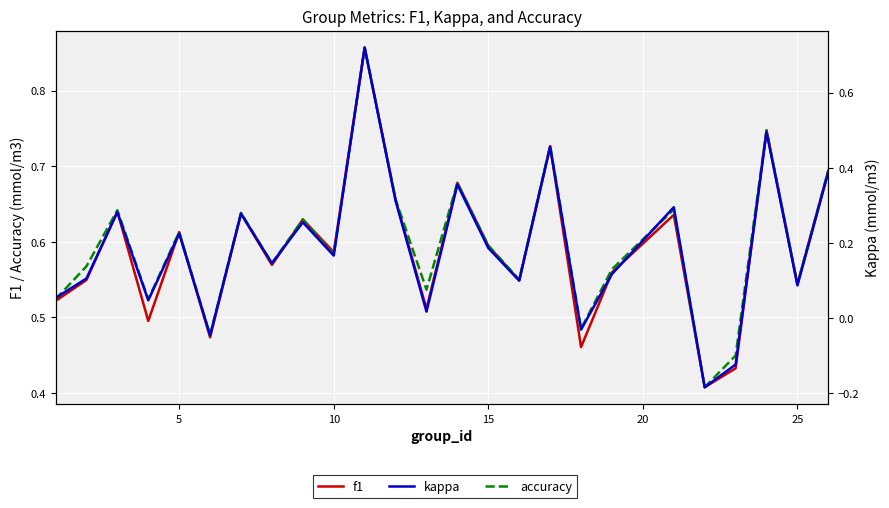

True or false: kappa has more than 1 interior local peaks.

True